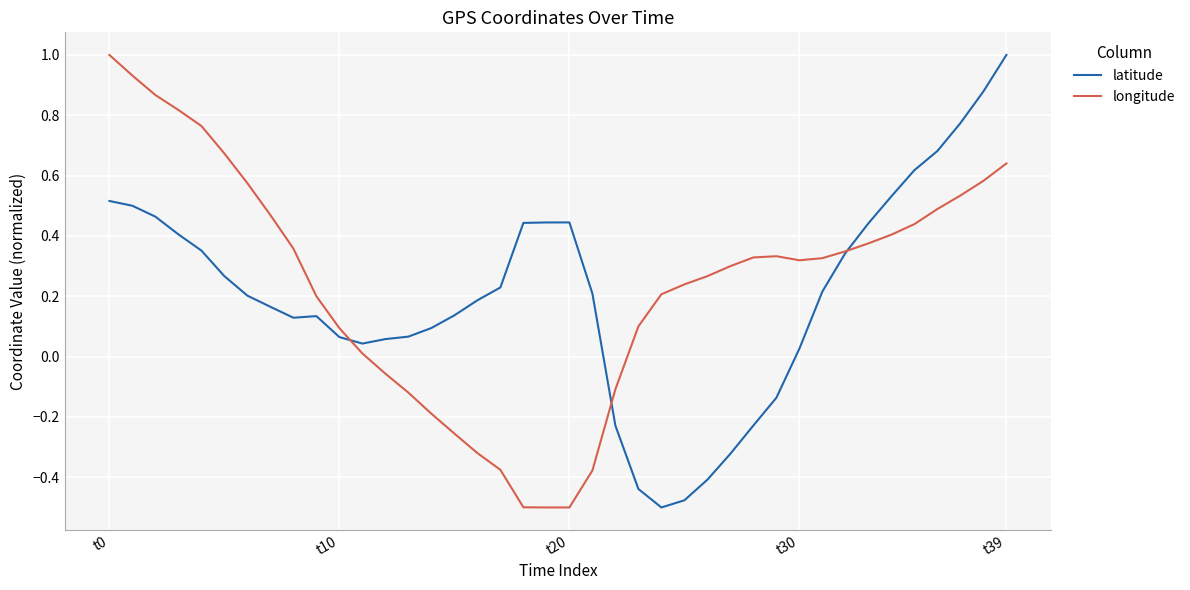

What is the greatest value displayed?

1.0